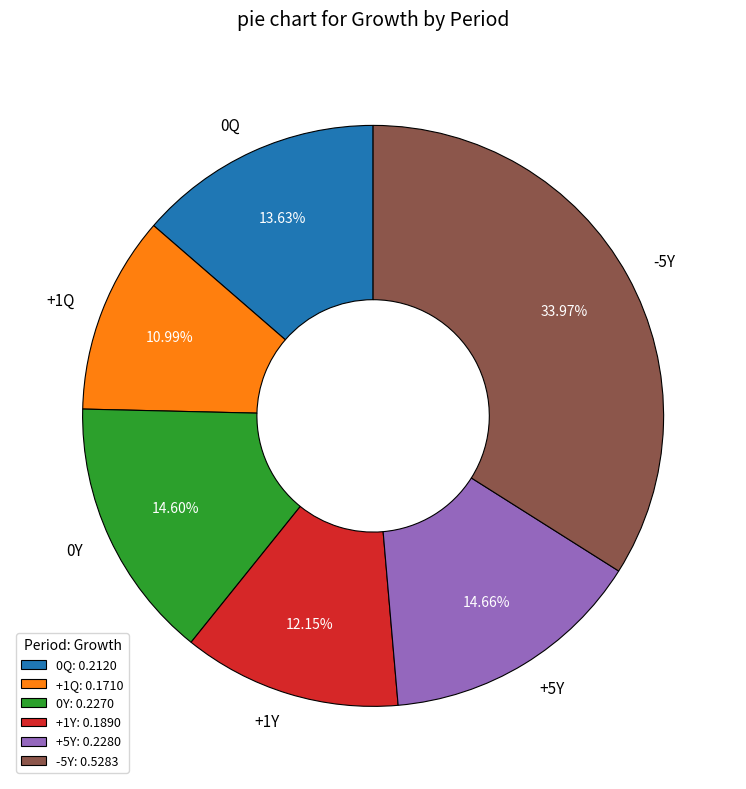

Does any single category account for the majority?

No